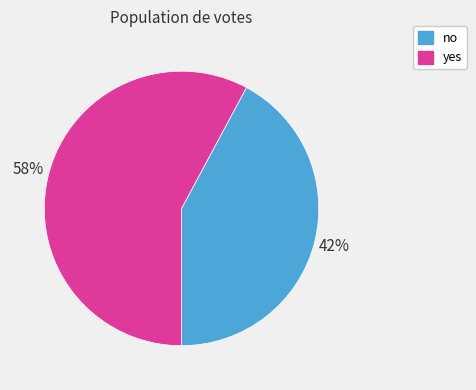

What is the ratio of the value at no to the value at yes?

0.7